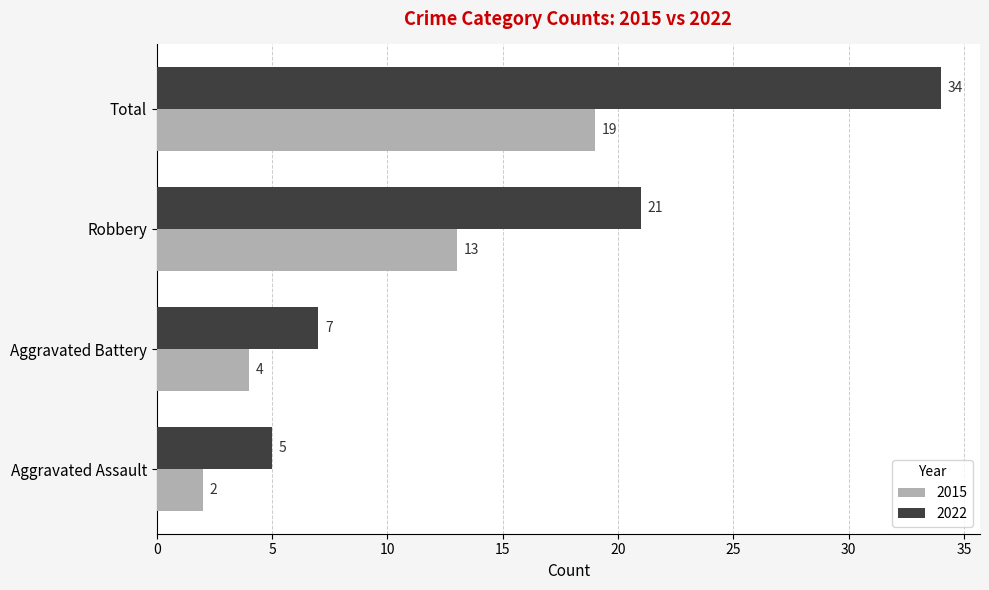

Which category has the lowest value across all series?

Aggravated Assault